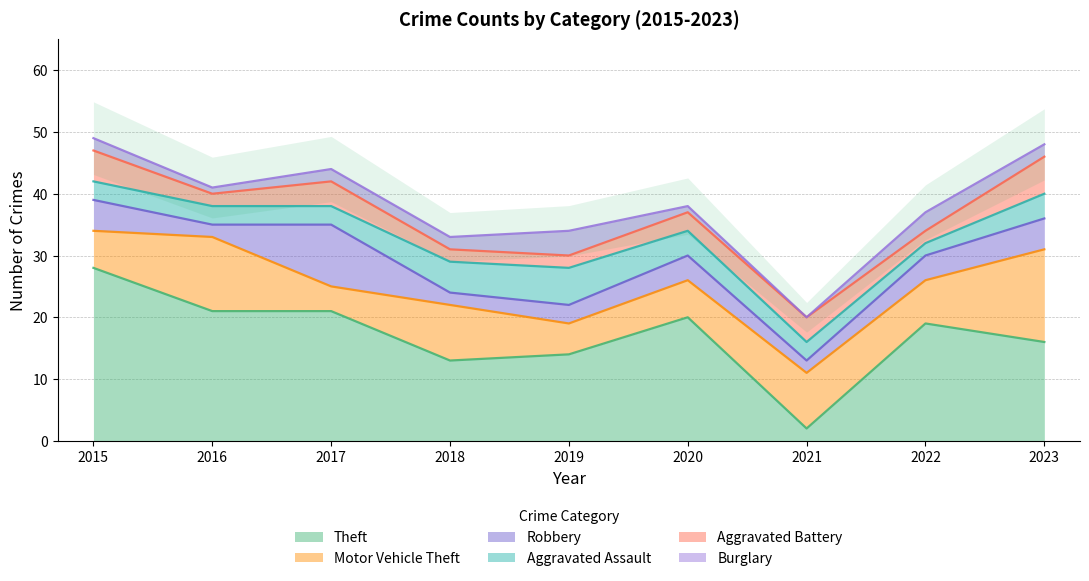

Reading left to right, list all the values displayed in this chart.

Theft: 2015=28	2016=21	2017=21	2018=13	2019=14	2020=20	2021=2	2022=19	2023=16
Motor Vehicle Theft: 2015=6	2016=12	2017=4	2018=9	2019=5	2020=6	2021=9	2022=7	2023=15
Robbery: 2015=5	2016=2	2017=10	2018=2	2019=3	2020=4	2021=2	2022=4	2023=5
Aggravated Assault: 2015=3	2016=3	2017=3	2018=5	2019=6	2020=4	2021=3	2022=2	2023=4
Aggravated Battery: 2015=5	2016=2	2017=4	2018=2	2019=2	2020=3	2021=4	2022=2	2023=6
Burglary: 2015=2	2016=1	2017=2	2018=2	2019=4	2020=1	2021=0	2022=3	2023=2